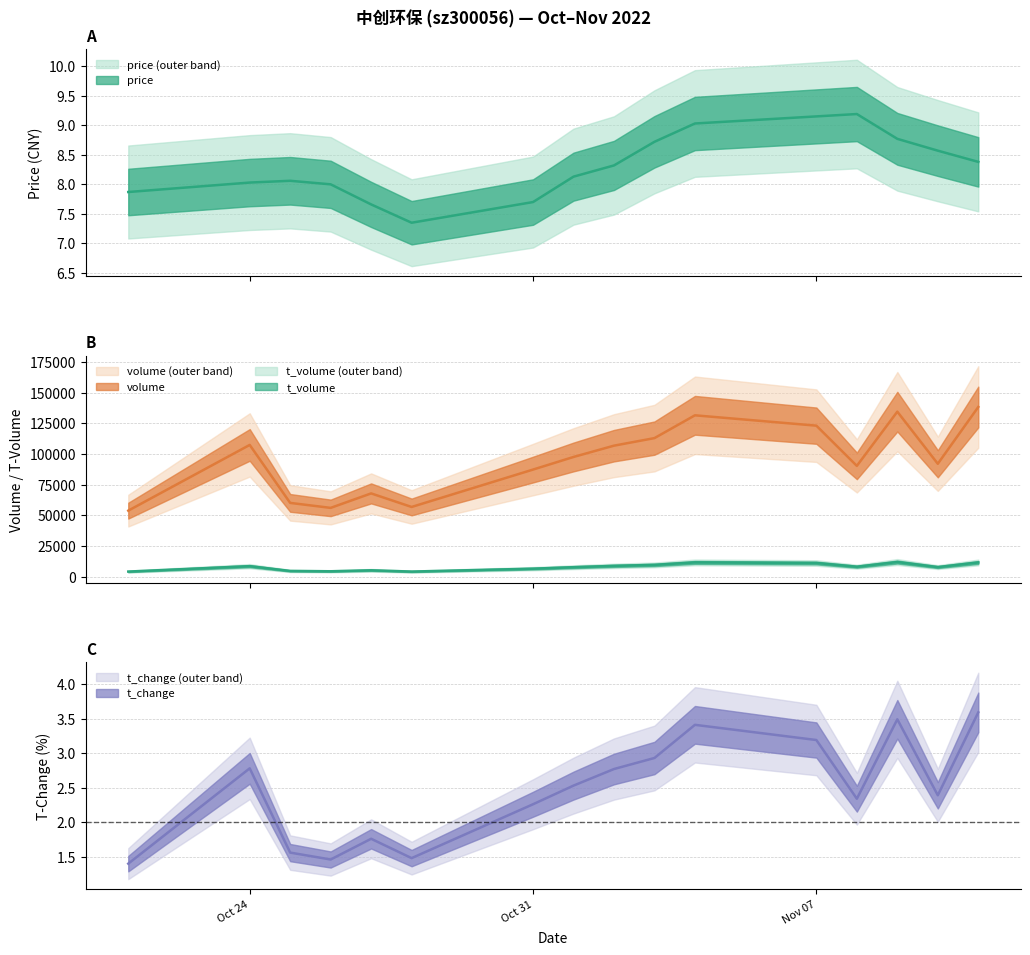

List the labels in order of volume value, largest first.

2022-11-11, 2022-11-09, 2022-11-04, 2022-11-07, 2022-11-03, 2022-10-24, 2022-11-02, 2022-11-01, 2022-11-10, 2022-11-08, 2022-10-31, 2022-10-27, 2022-10-25, 2022-10-28, 2022-10-26, 2022-10-21